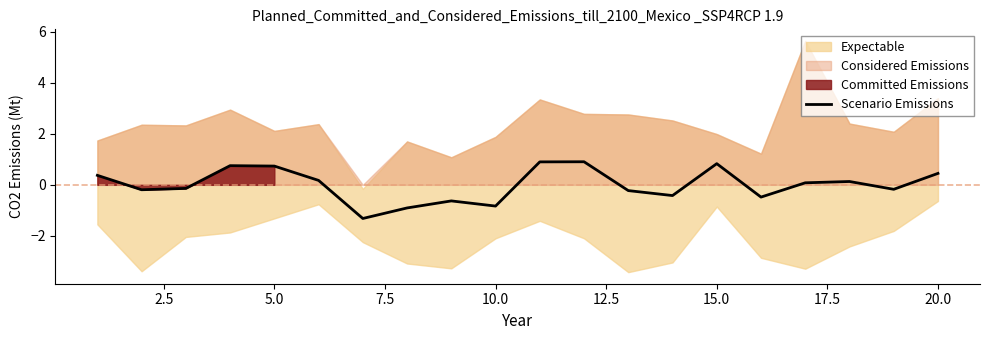

How many lines are shown in the chart?

1